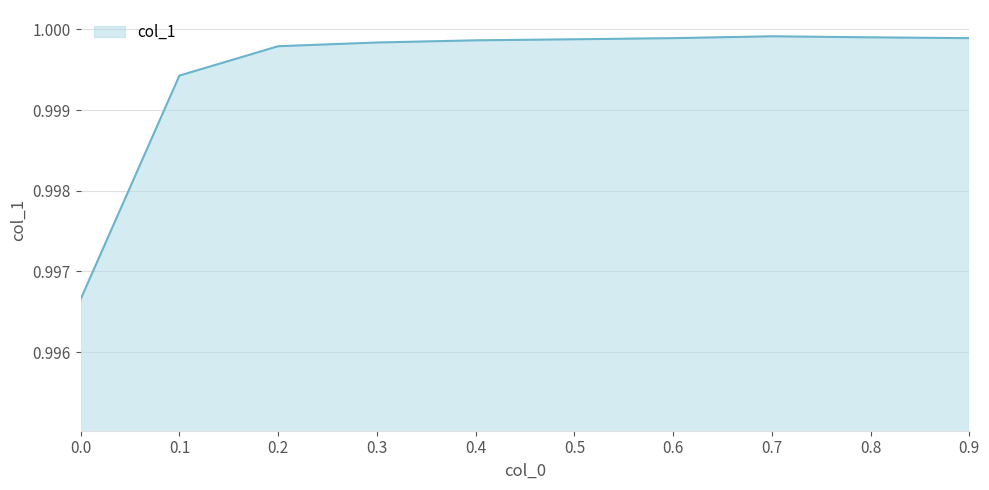

Does the chart display data point markers on the line(s)?

No